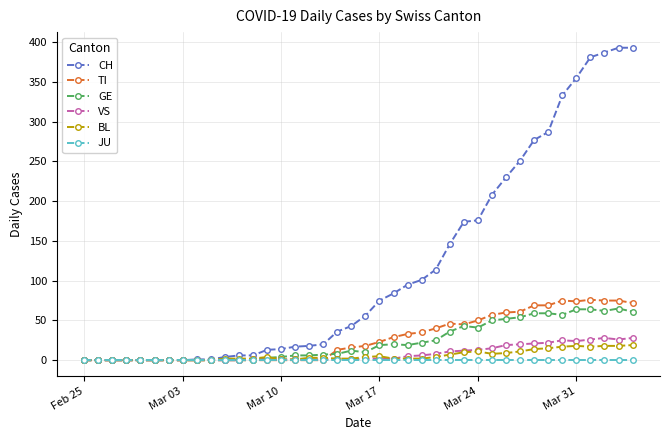

Which series has the largest total across all categories?

CH